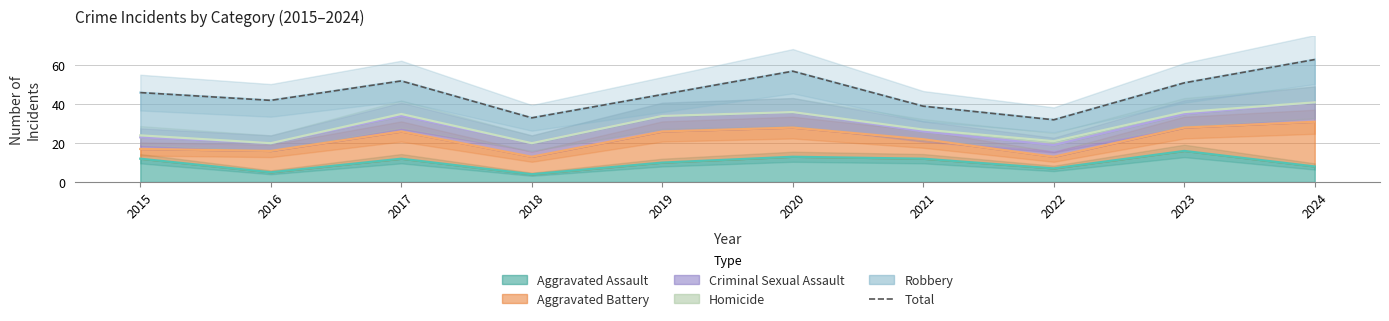

True or false: the data shows 63 at 2024.

True